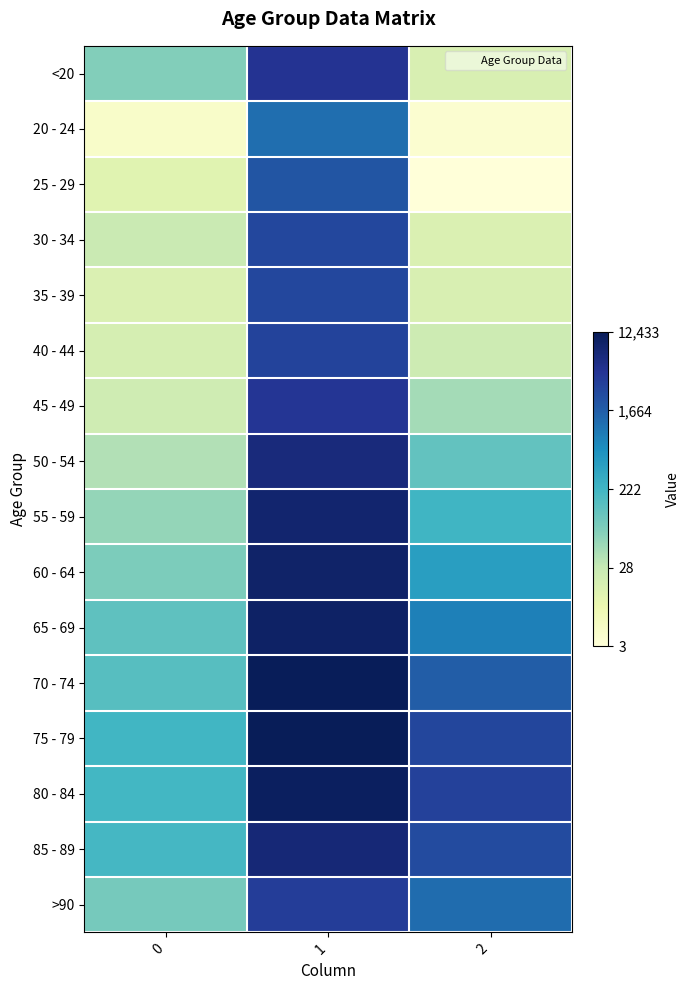

Reading right to left, what are all the values shown in this chart?

<20: 2=2.9	1=8.4	0=4.4
20 - 24: 2=1.6	1=7.1	0=1.8
25 - 29: 2=1.4	1=7.6	0=2.7
30 - 34: 2=2.9	1=7.9	0=3.3
35 - 39: 2=2.9	1=7.9	0=2.9
40 - 44: 2=3.2	1=8.0	0=3.0
45 - 49: 2=3.9	1=8.4	0=3.2
50 - 54: 2=4.8	1=8.8	0=3.7
55 - 59: 2=5.4	1=9.0	0=4.1
60 - 64: 2=6.1	1=9.1	0=4.4
65 - 69: 2=6.7	1=9.2	0=4.9
70 - 74: 2=7.4	1=9.4	0=5.0
75 - 79: 2=8.0	1=9.4	0=5.4
80 - 84: 2=8.1	1=9.3	0=5.3
85 - 89: 2=7.8	1=8.9	0=5.3
>90: 2=7.1	1=8.2	0=4.5